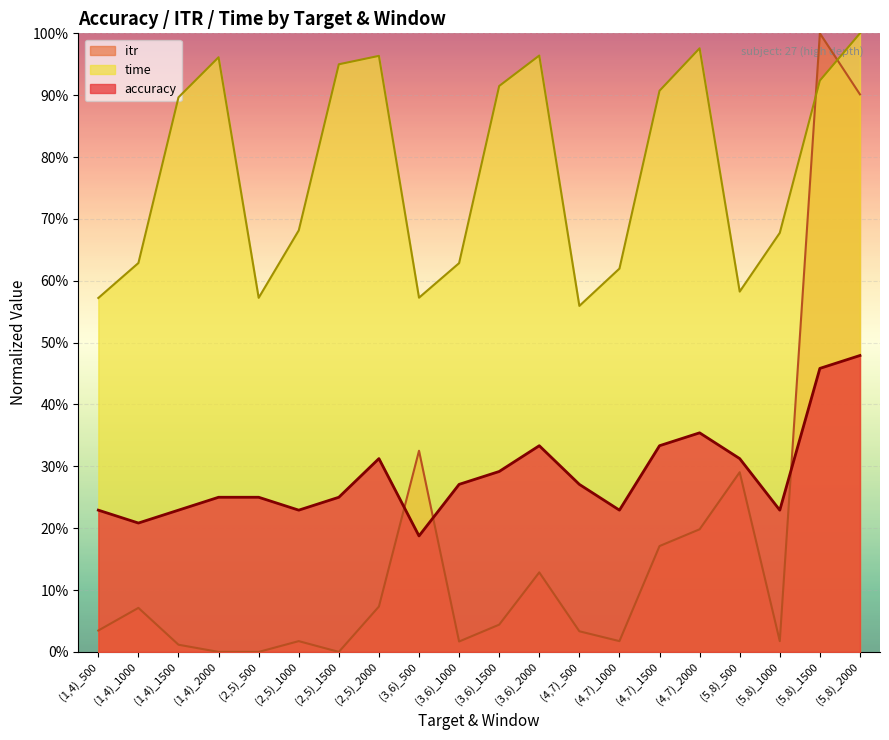

True or false: time has a value of 1.4 at (4,7)_2000.

False